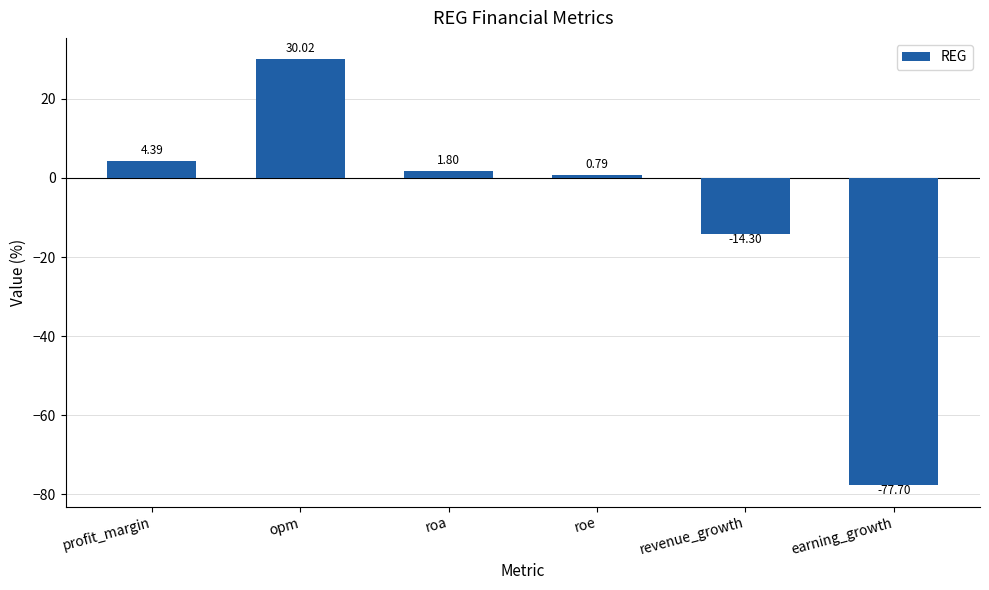

True or false: the data shows 4.4 at profit_margin.

True